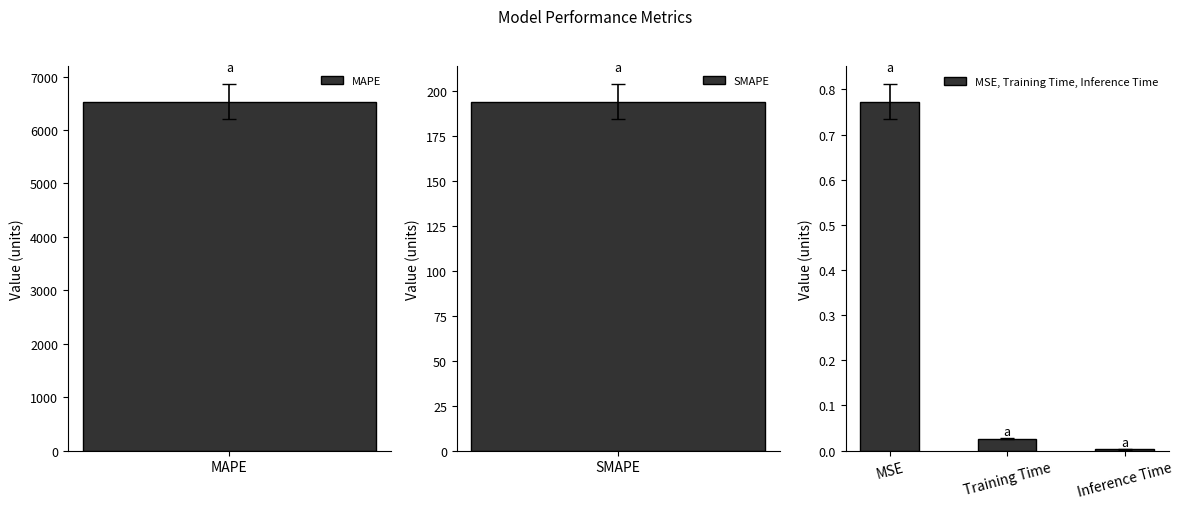

At which label does MSE, Training Time, Inference Time reach its peak?

MSE